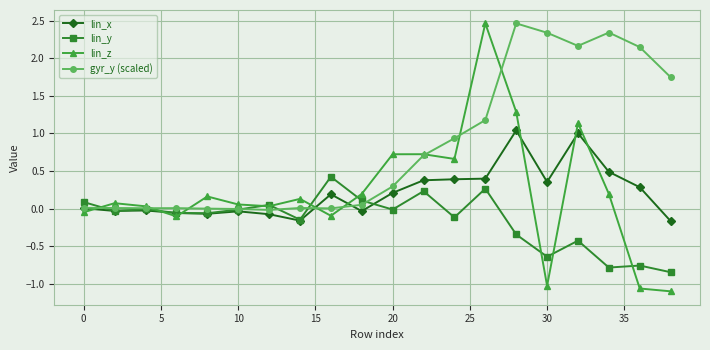

Which series has the widest spread of values?

lin_z